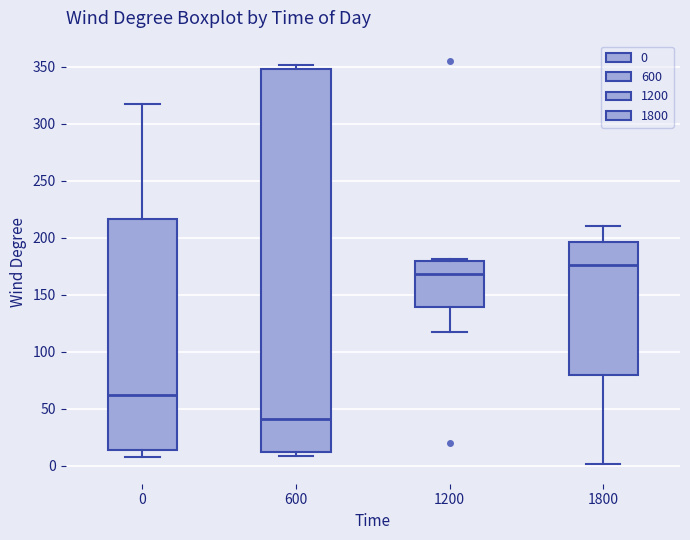

Which box has the lowest median line?

600